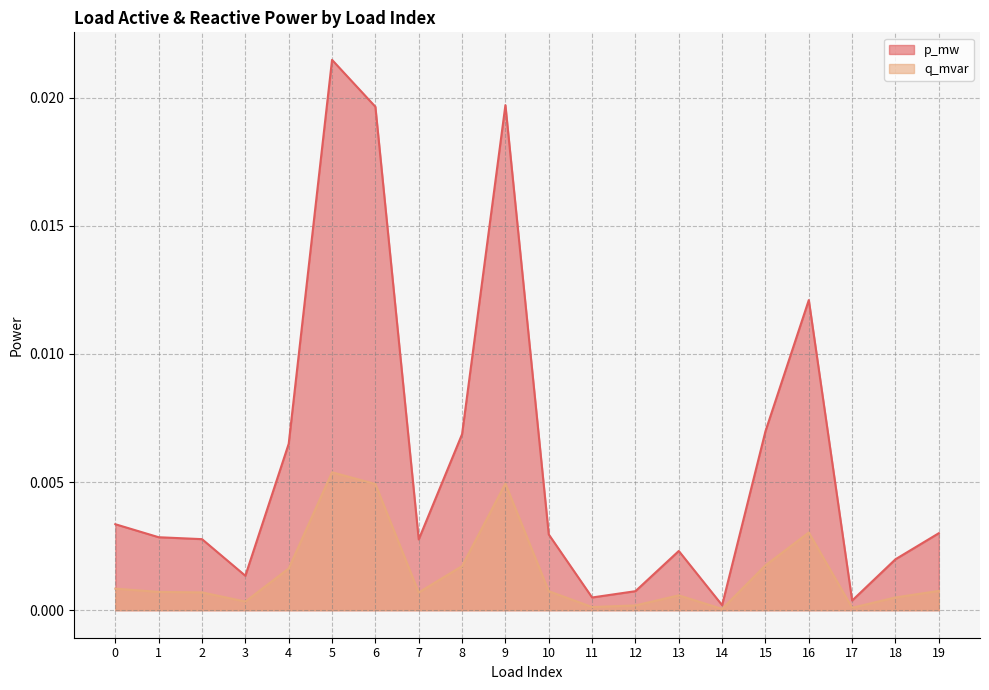

True or false: p_mw and q_mvar cross at least once.

False